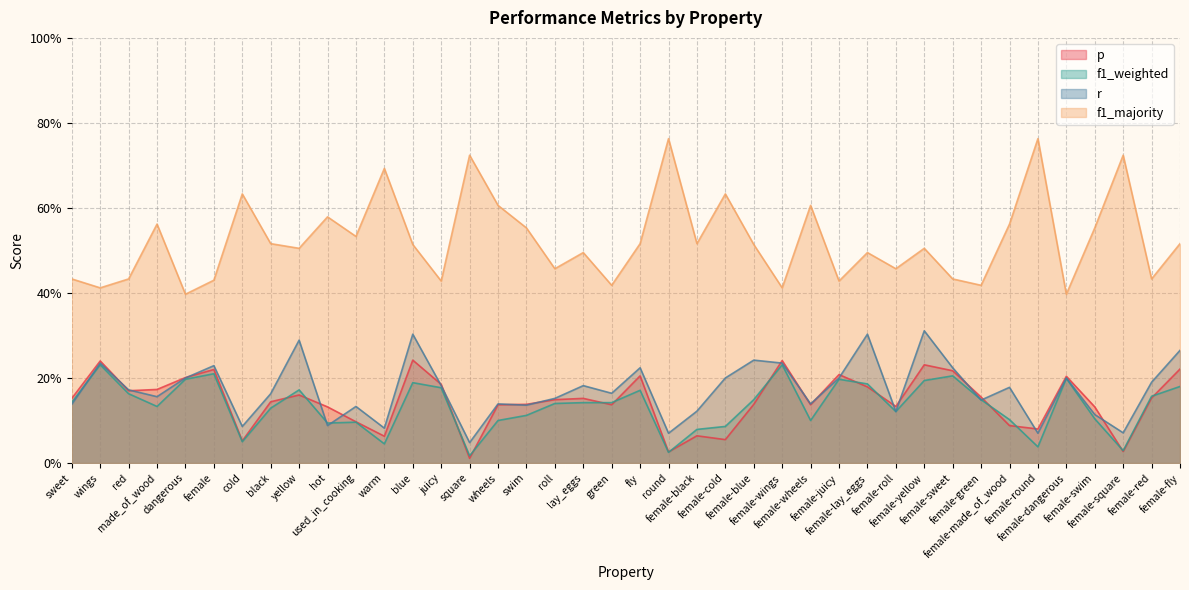

Count the f1_majority values in the range 0 to 1.

40